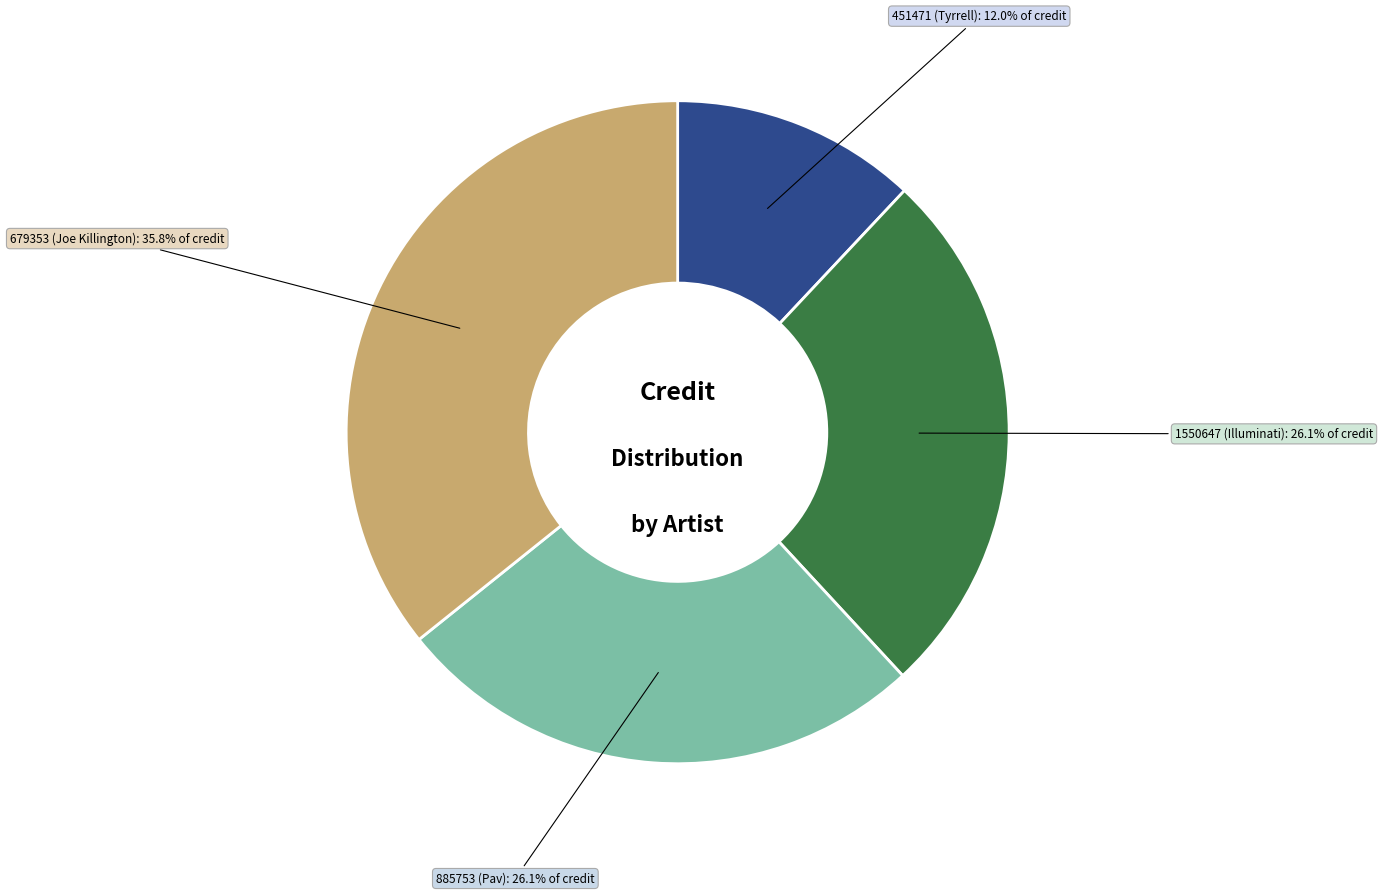

Which category has the biggest portion of the pie?

679353 (Joe Killington)